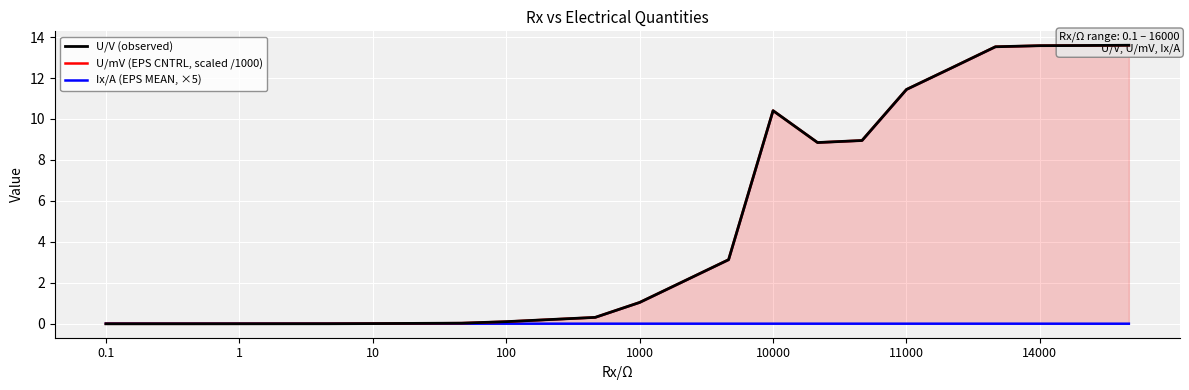

Which series has the largest total across all categories?

U/V (observed)